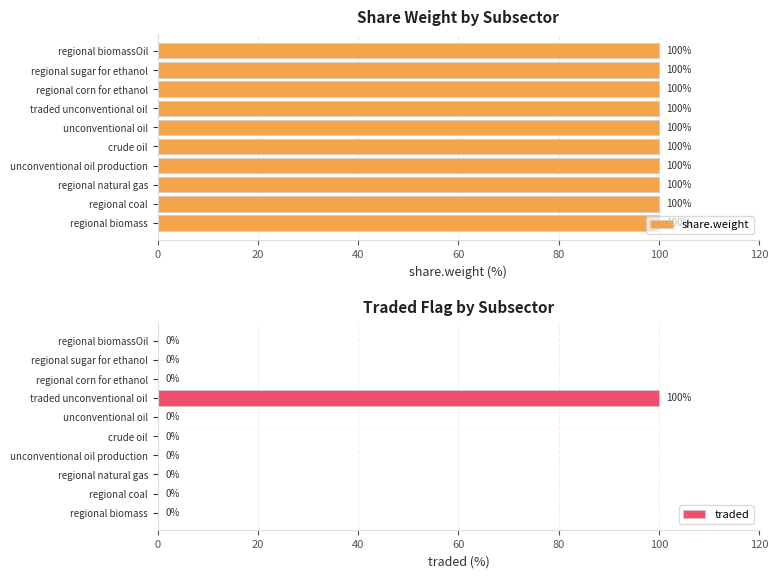

The traded series shows 56 at regional biomassOil. True or false?

False